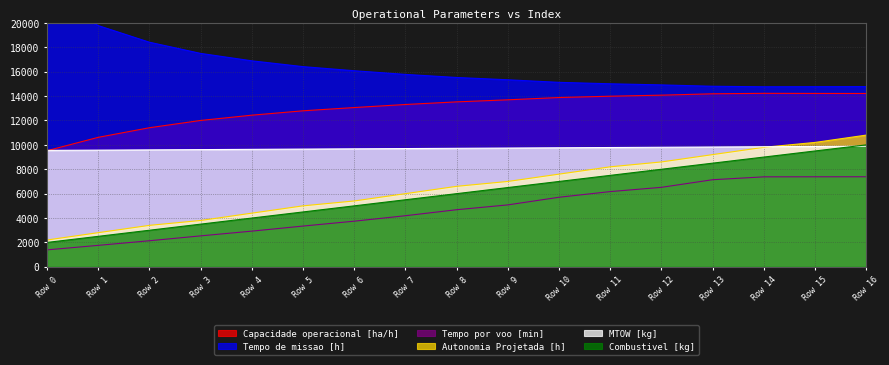

True or false: Tempo por voo [min] has a value of 4682.0 at Row 8.

True